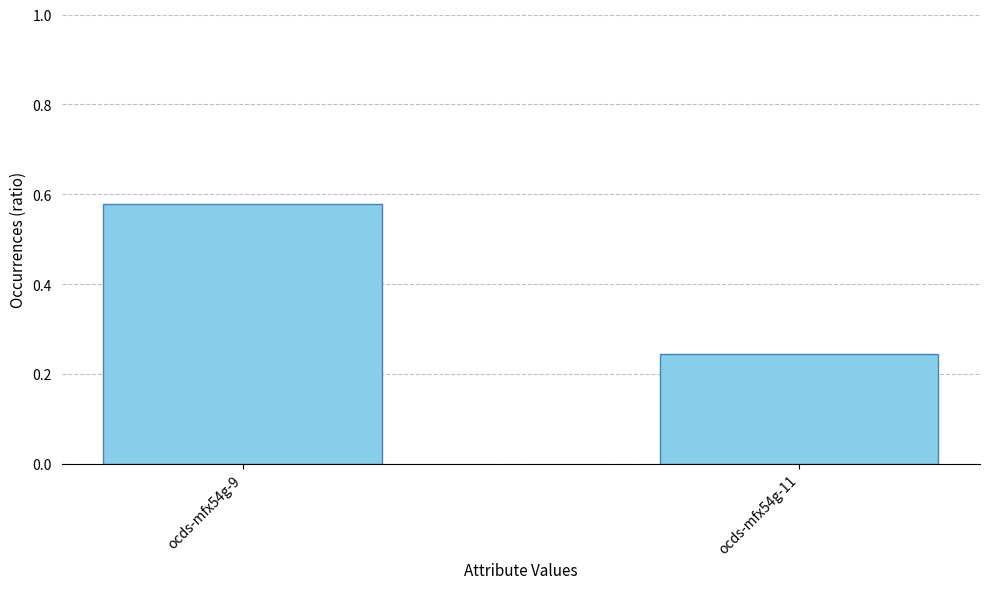

What is the change in value from ocds-mfx54g-9 to ocds-mfx54g-11?

-0.3